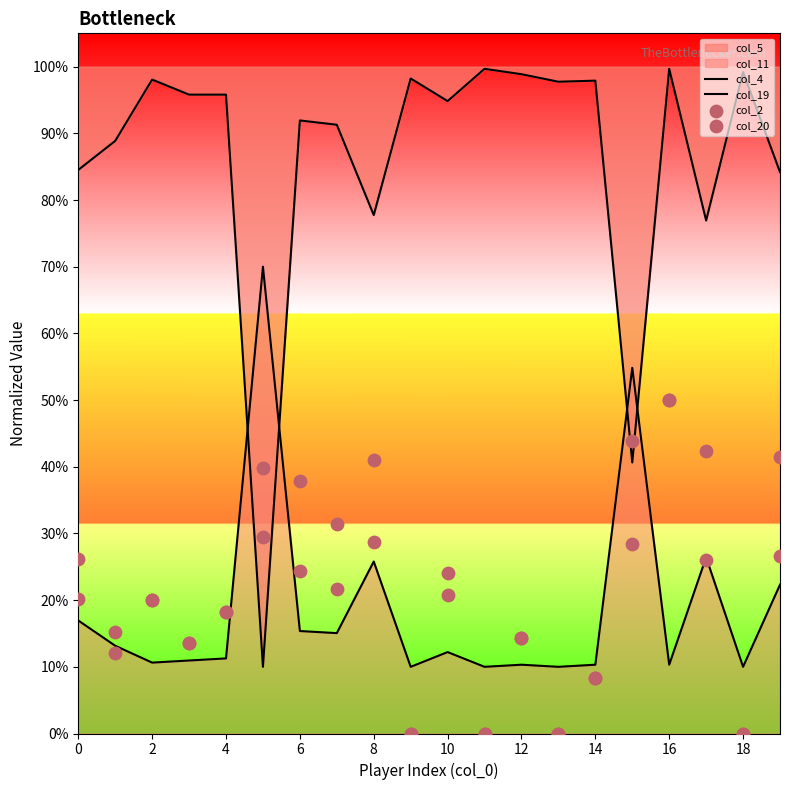

Which series reaches the minimum Y coordinate?

col_2